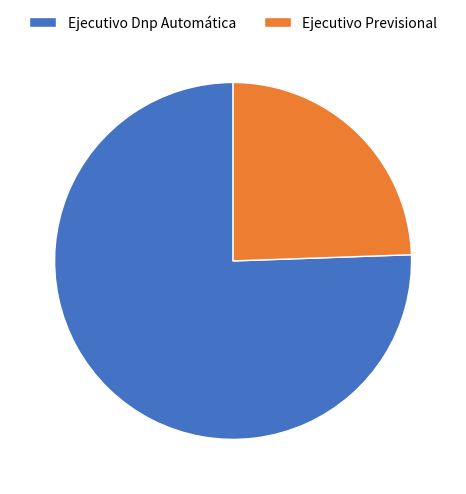

How many segments does this pie chart have?

2